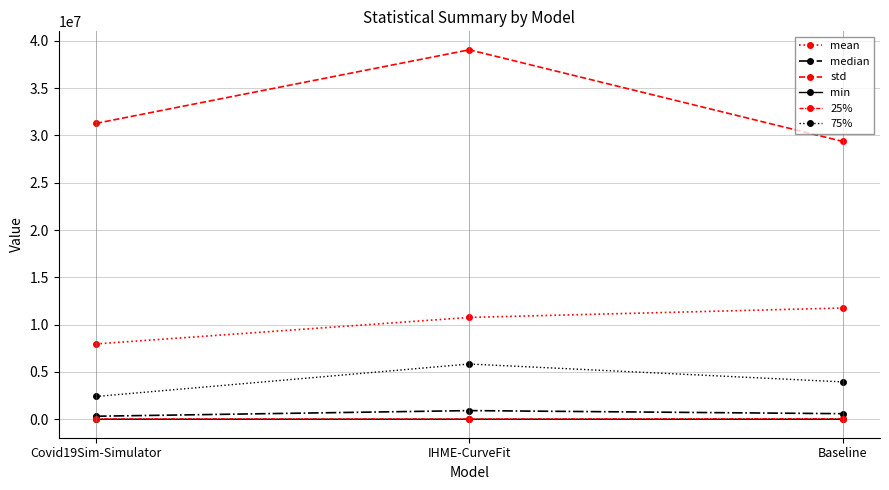

Which series has the largest total across all categories?

std